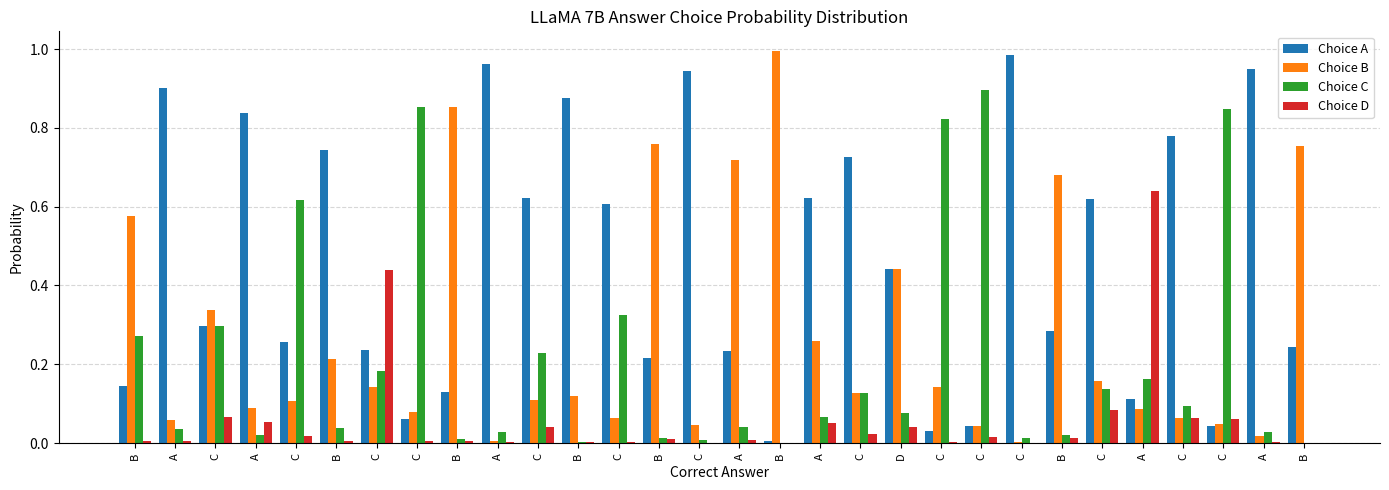

True or false: Choice B has a value of 0.1 at A.

False